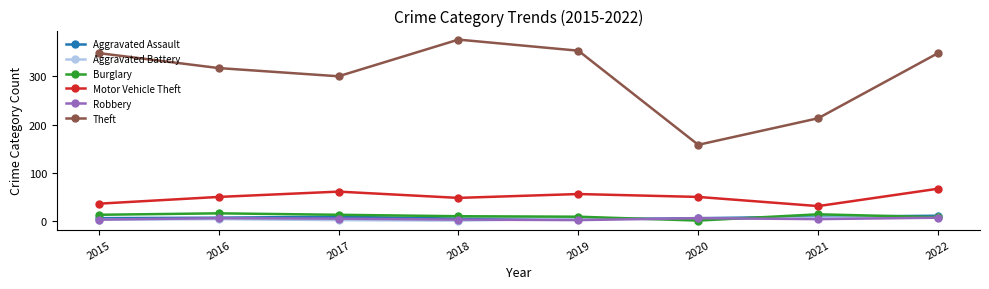

Is this an area chart (filled region under the line)?

No